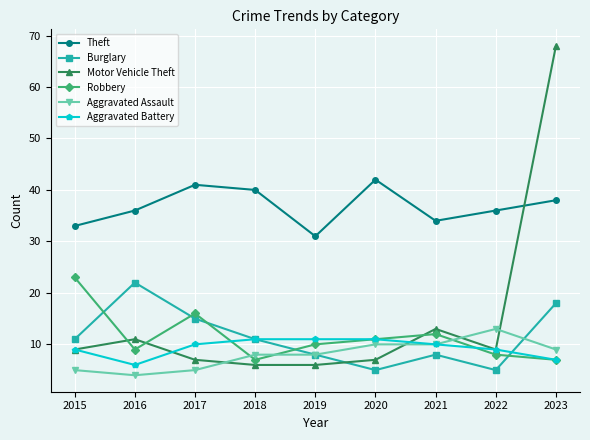

Count the number of categories in the chart.

9